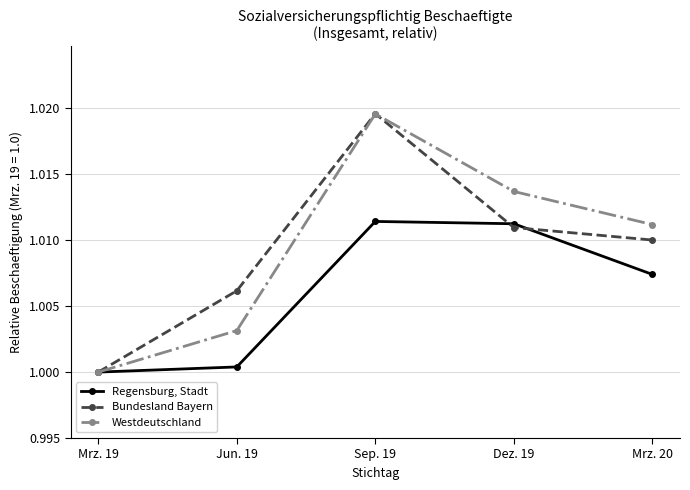

What is the label of the 1st point from the left?

Mrz. 19